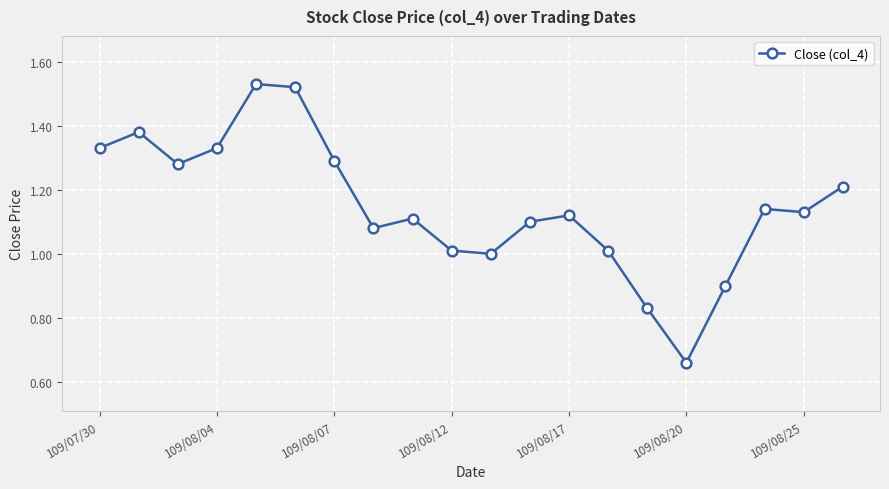

How many interior local valleys (lower than both neighbors) does the data have?

5